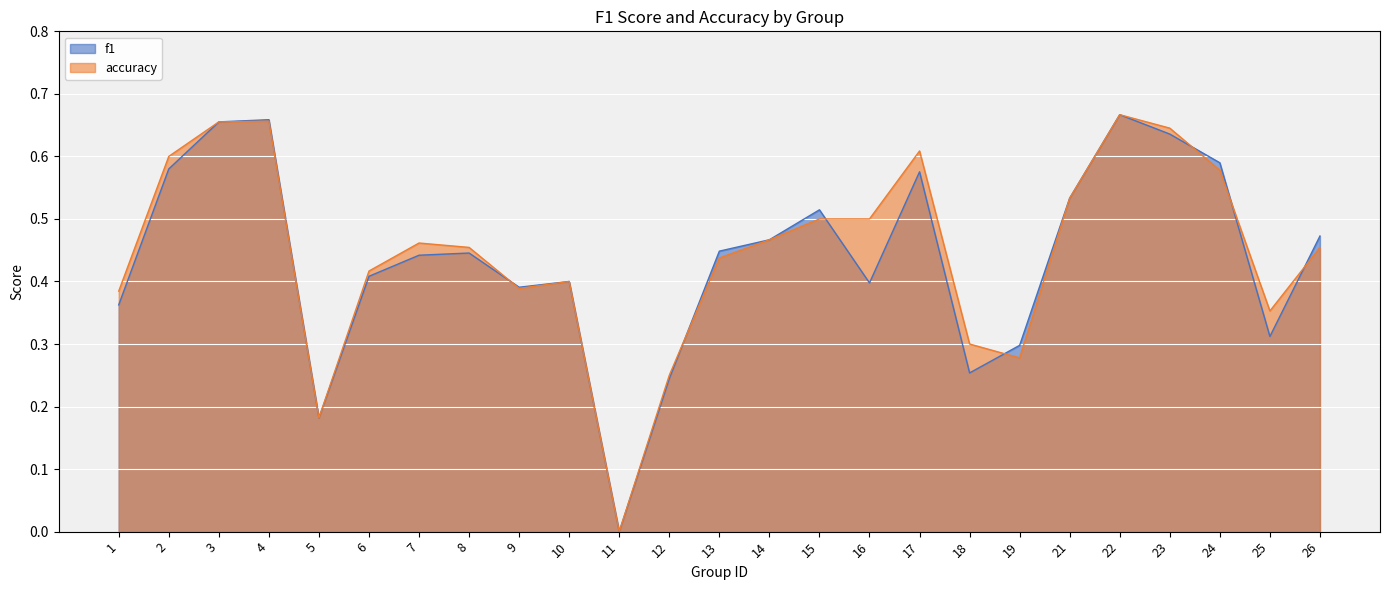

Between 4 and 15, which series saw the biggest shift?

accuracy